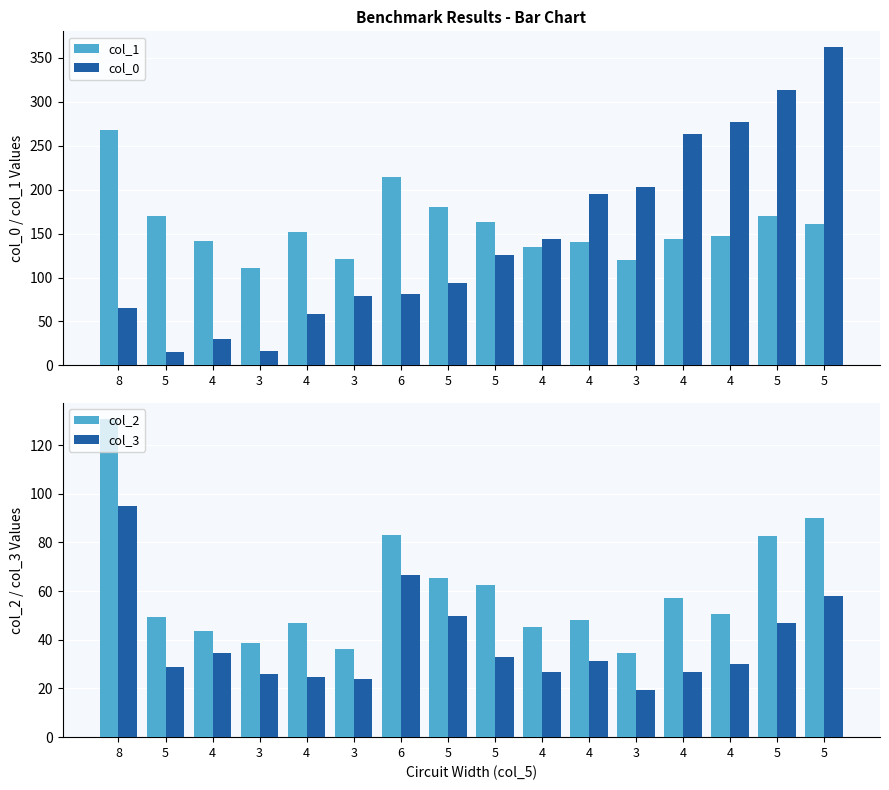

At which category does the chart reach its peak across all series?

5